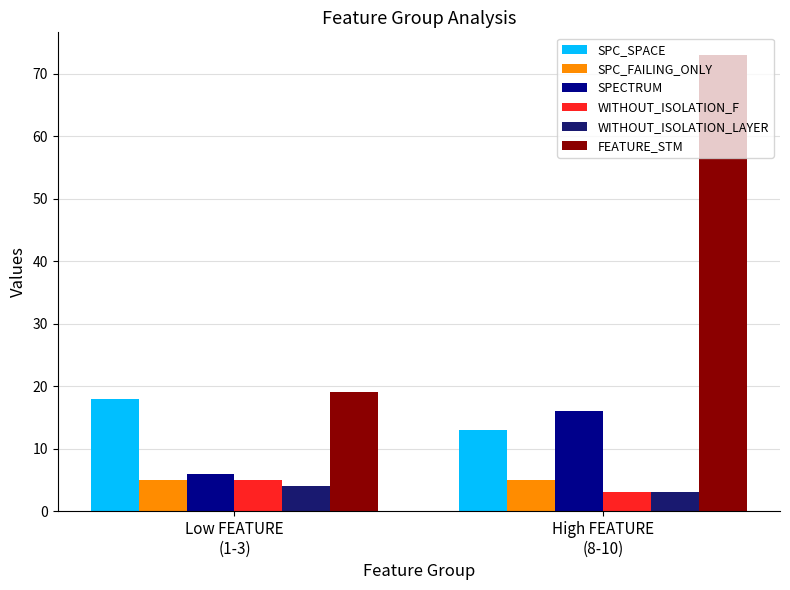

What is the average value of the WITHOUT_ISOLATION_LAYER series?

4